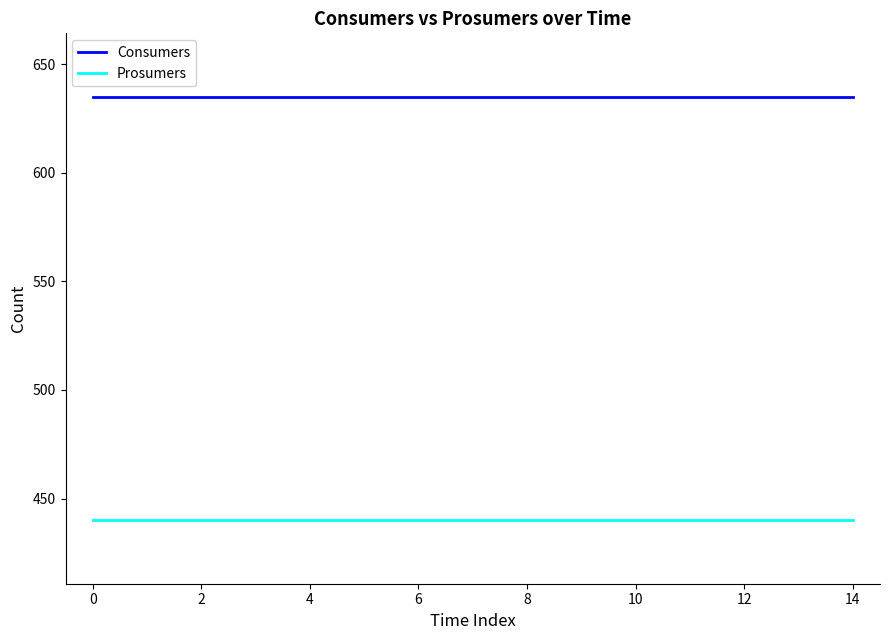

At how many categories does at least one series exceed 487?

15